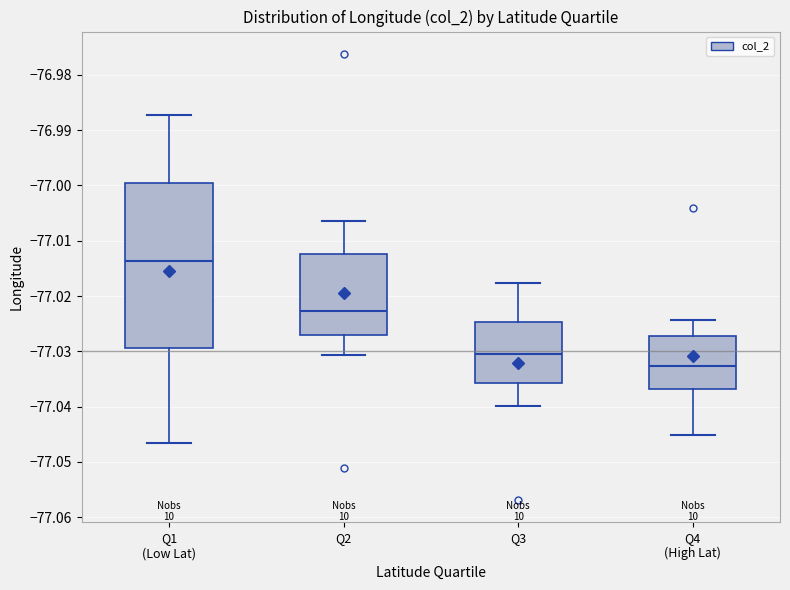

Where is the lower edge of the box for Q3 on the y-axis? The values are not printed on the chart, so give them approximately, as read against the axis.

-77.036